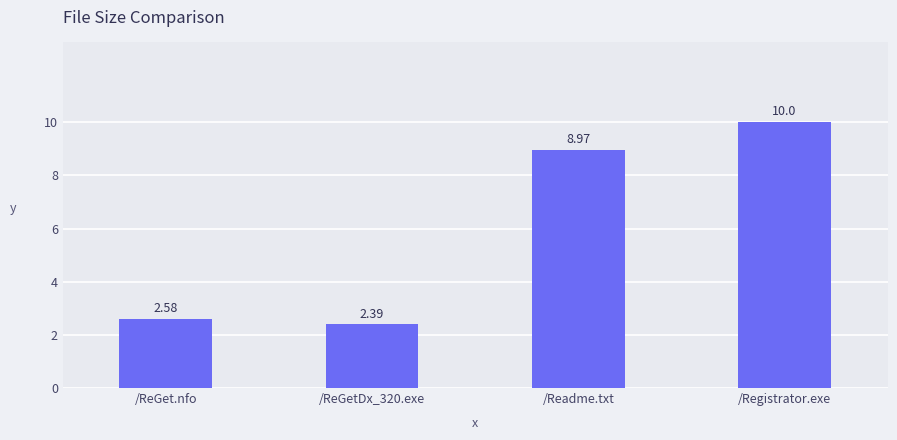

What is the change in value from /Readme.txt to /Registrator.exe?

+1.0